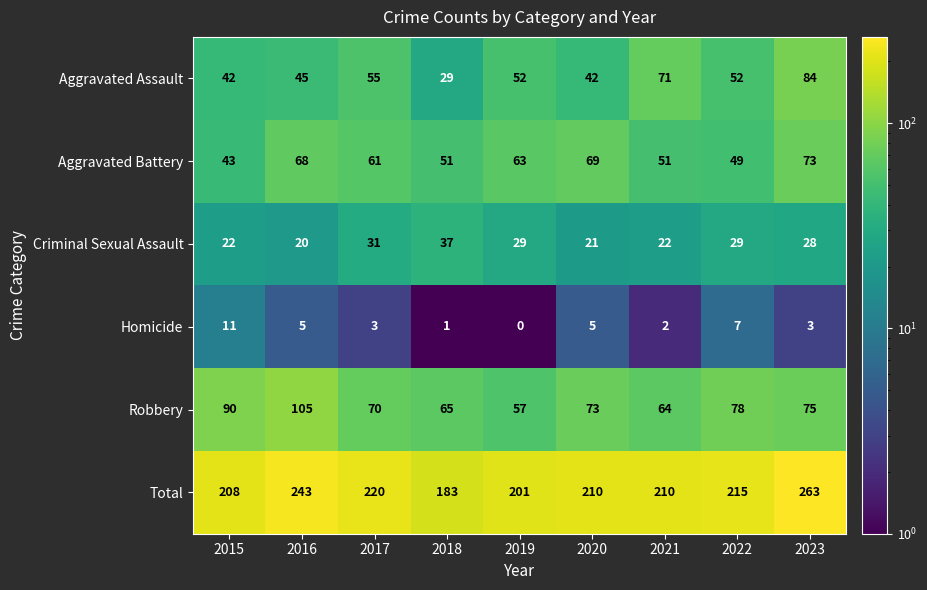

Which series changed the most between 2020 and 2023?

Total